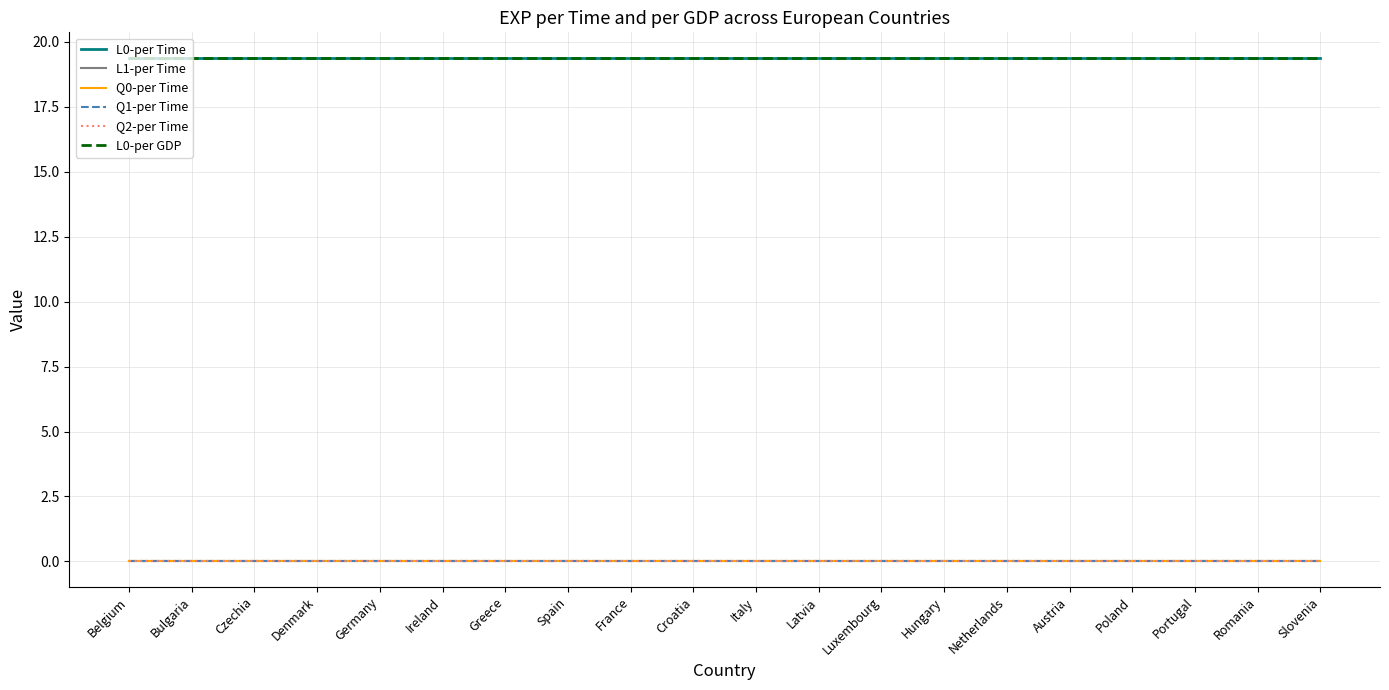

Is this an area chart (filled region under the line)?

No